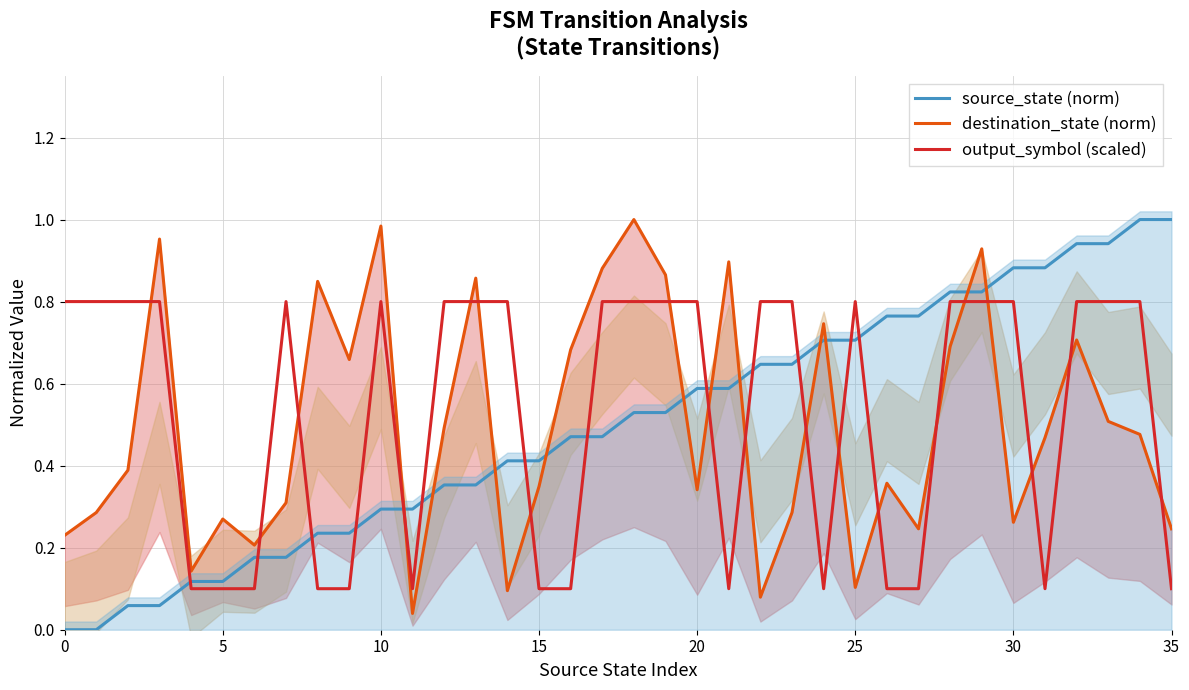

The value of source_state (norm) at 25 is 0.7. True or false?

True